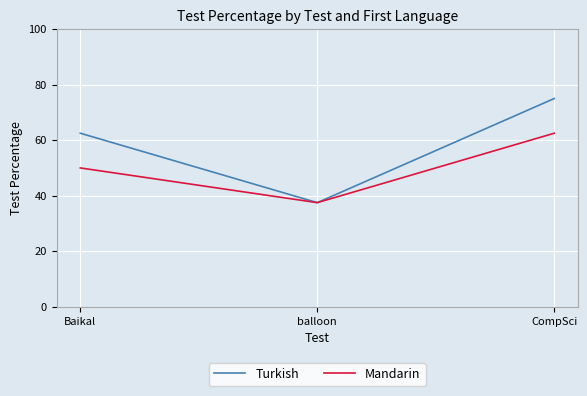

Is it true that Mandarin equals 19.0 at balloon?

False